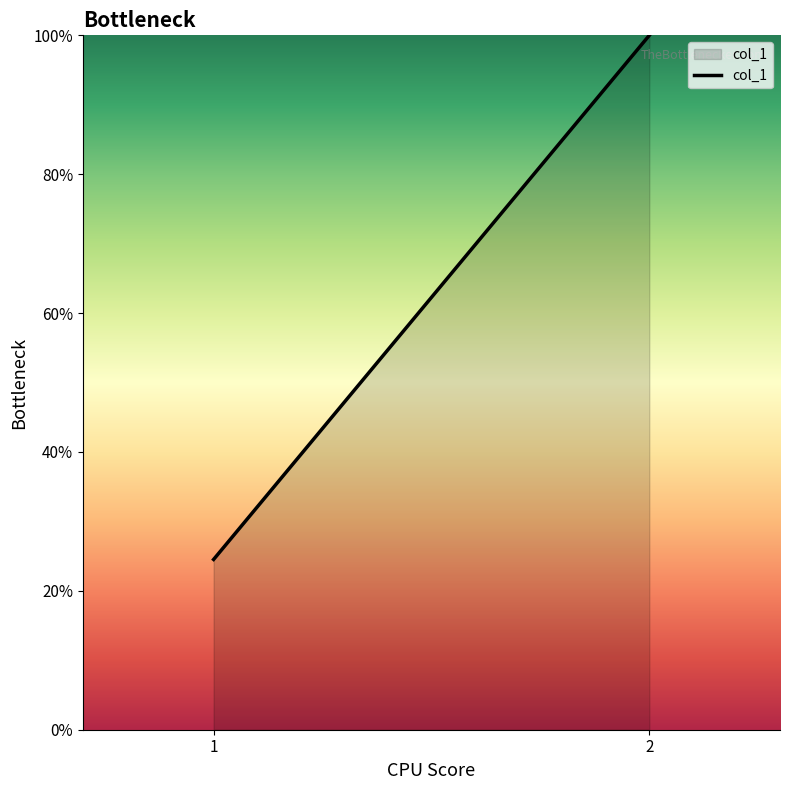

What is the smallest value displayed?

24.5